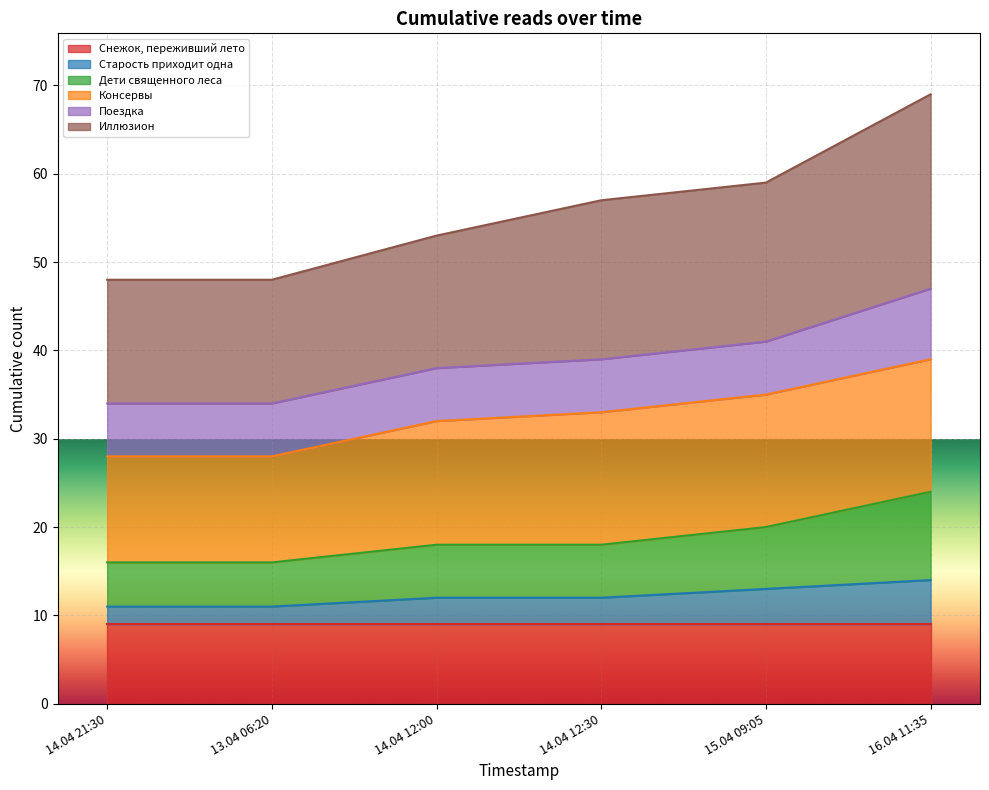

What is the greatest value displayed?

69